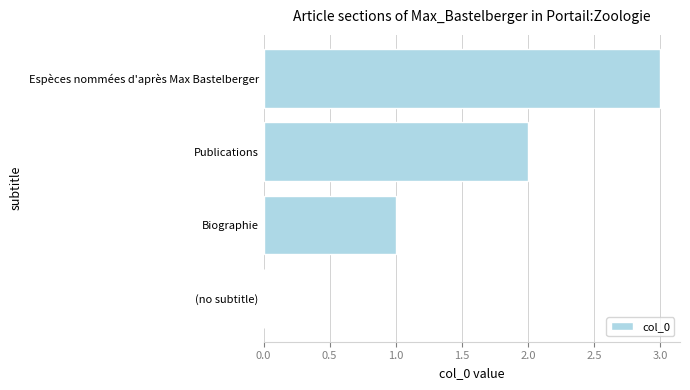

Are the bars horizontal?

Yes